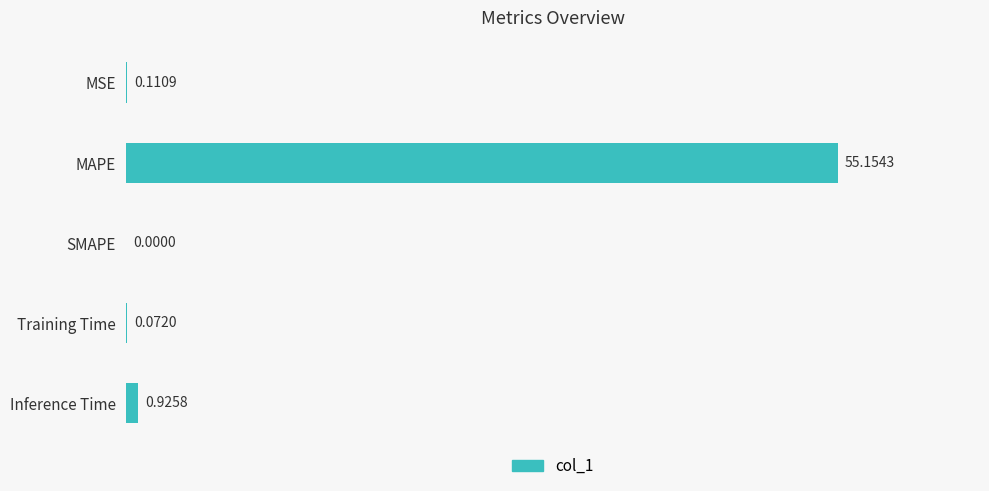

What is the change in value from MAPE to SMAPE?

-55.2